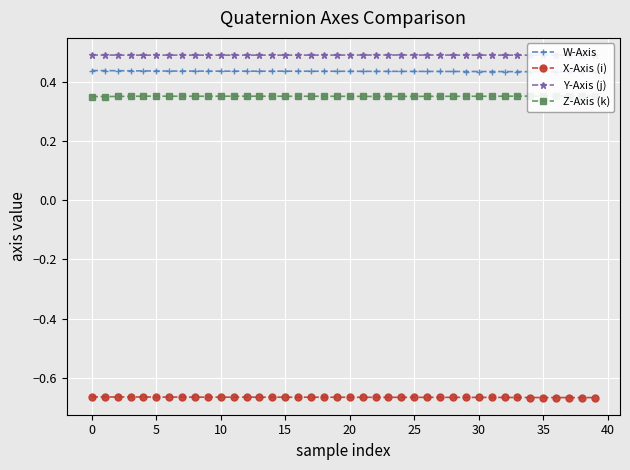

How many lines are shown in the chart?

4